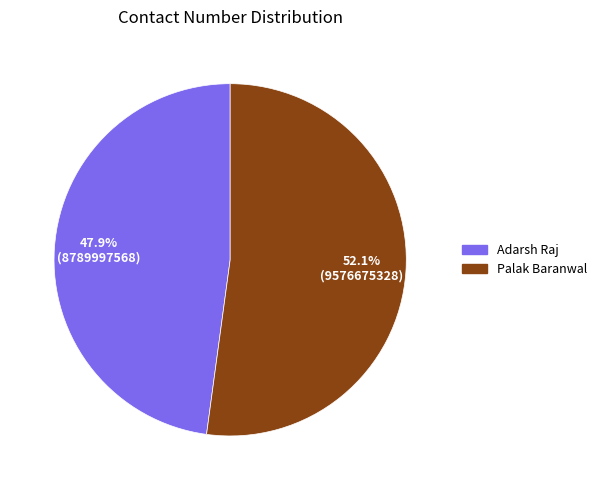

To the nearest percent, what portion does Adarsh Raj represent?

48%